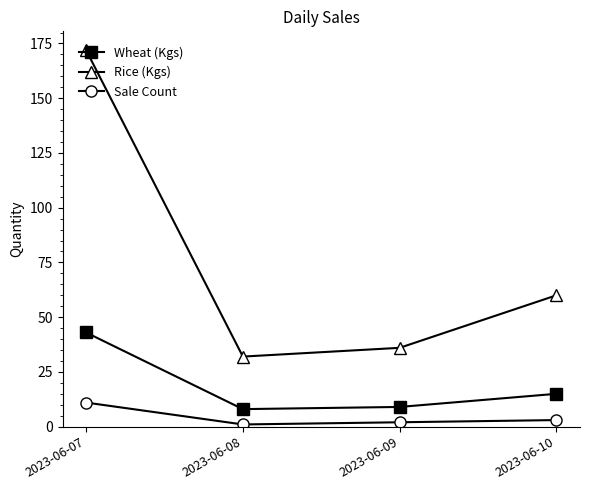

True or false: Sale Count and Rice (Kgs) intersect in this chart.

False